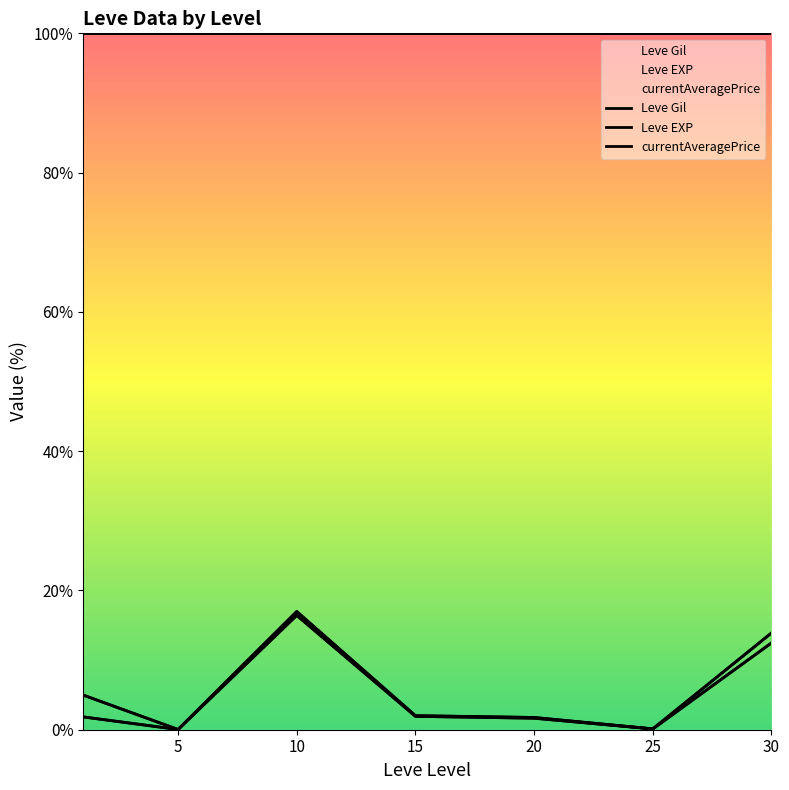

What is the average value of the Leve EXP series?

5.7